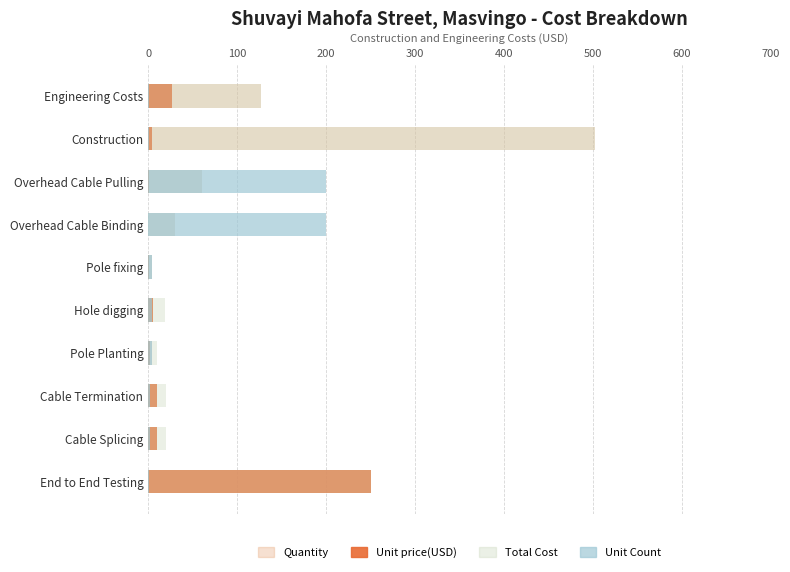

Which series has the largest total across all categories?

Total Cost